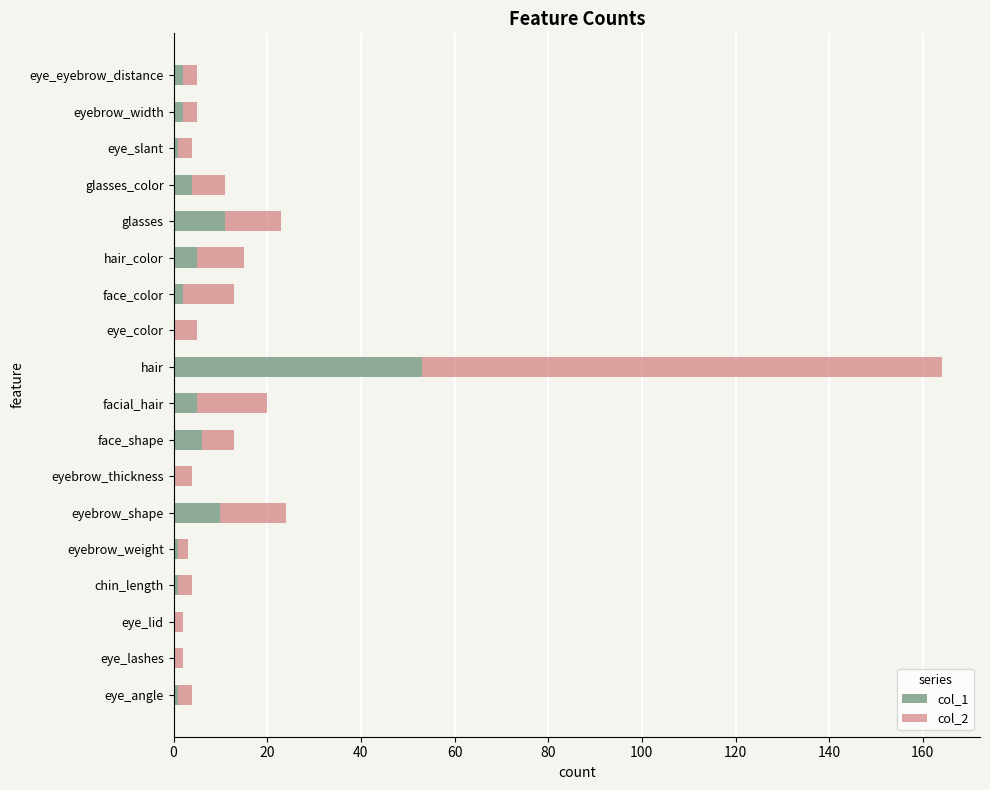

The col_1 series shows 89 at hair. True or false?

False